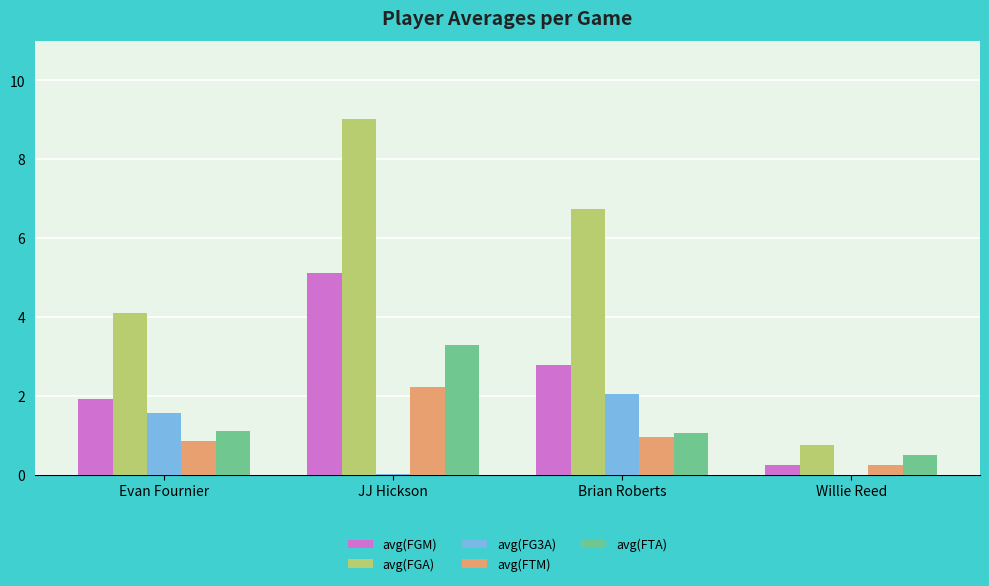

The value of avg(FTA) at Brian Roberts is 1.1. True or false?

True